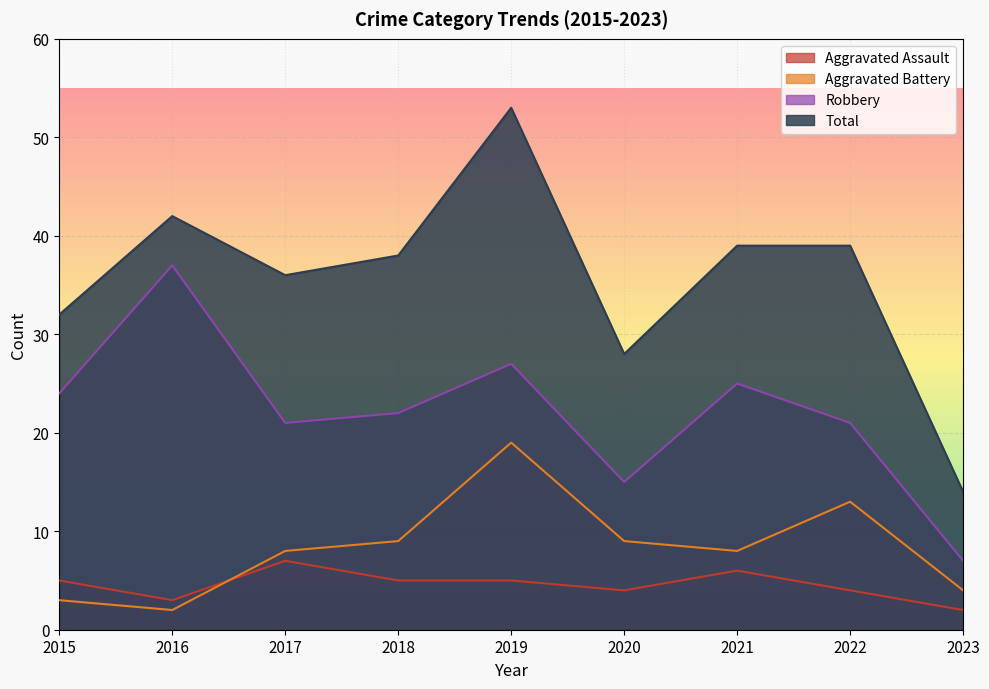

Where is the first local maximum for Total?

2016